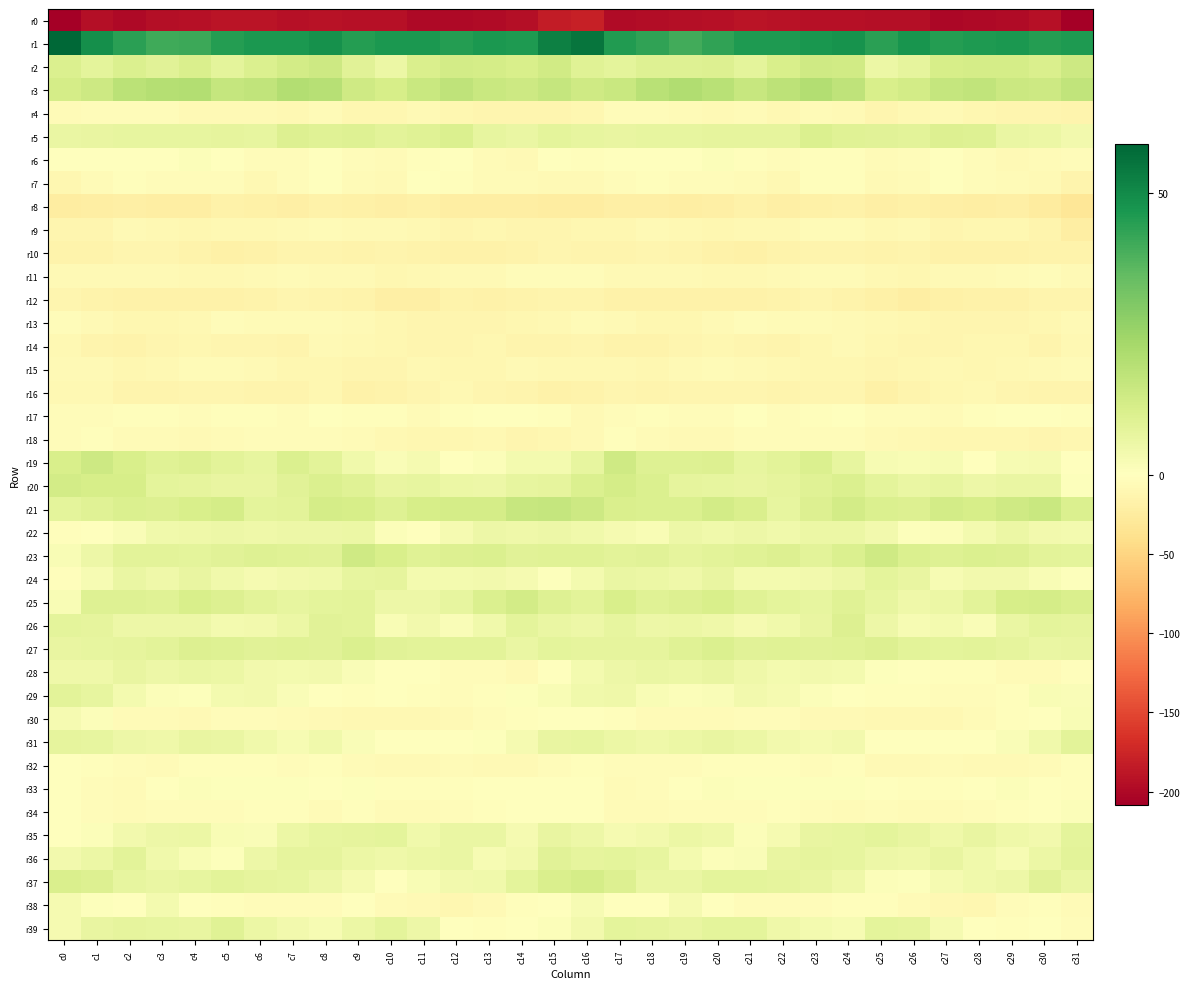

Reading left to right, list all the values displayed in this chart.

r0: c0=-208.3	c1=-194.1	c2=-198.8	c3=-195.0	c4=-193.4	c5=-189.9	c6=-189.0	c7=-192.8	c8=-191.4	c9=-193.6	c10=-192.7	c11=-198.7	c12=-200.1	c13=-197.9	c14=-194.3	c15=-182.4	c16=-179.5	c17=-197.8	c18=-196.8	c19=-194.6	c20=-192.1	c21=-188.8	c22=-190.8	c23=-192.2	c24=-192.1	c25=-193.8	c26=-193.8	c27=-200.5	c28=-198.9	c29=-196.9	c30=-193.2	c31=-208.3
r1: c0=58.5	c1=48.8	c2=44.3	c3=41.1	c4=41.4	c5=45.2	c6=46.3	c7=46.3	c8=48.1	c9=45.3	c10=46.5	c11=46.3	c12=44.9	c13=46.5	c14=45.7	c15=52.4	c16=54.9	c17=45.7	c18=43.3	c19=40.3	c20=43.1	c21=45.8	c22=46.0	c23=47.0	c24=48.0	c25=44.1	c26=47.3	c27=45.1	c28=45.8	c29=46.5	c30=45.1	c31=46.0
r2: c0=10.8	c1=8.0	c2=10.8	c3=9.1	c4=11.0	c5=7.8	c6=10.8	c7=13.2	c8=14.5	c9=8.9	c10=5.9	c11=11.2	c12=12.9	c13=12.5	c14=11.8	c15=13.4	c16=9.4	c17=8.1	c18=9.9	c19=9.8	c20=10.2	c21=8.2	c22=11.8	c23=13.9	c24=13.5	c25=5.9	c26=7.5	c27=12.3	c28=12.8	c29=12.4	c30=11.4	c31=14.5
r3: c0=12.6	c1=14.5	c2=18.4	c3=20.1	c4=20.5	c5=16.4	c6=17.0	c7=20.4	c8=19.3	c9=14.1	c10=12.1	c11=15.3	c12=17.6	c13=15.5	c14=14.6	c15=16.0	c16=14.2	c17=15.5	c18=18.8	c19=20.8	c20=19.0	c21=15.8	c22=18.3	c23=20.6	c24=17.7	c25=11.8	c26=13.2	c27=16.4	c28=17.3	c29=14.7	c30=14.6	c31=17.2
r4: c0=-5.7	c1=-4.6	c2=-3.8	c3=-4.9	c4=-7.6	c5=-6.6	c6=-7.7	c7=-8.5	c8=-5.5	c9=-10.5	c10=-11.0	c11=-7.1	c12=-9.8	c13=-12.4	c14=-11.7	c15=-11.9	c16=-9.9	c17=-4.4	c18=-4.3	c19=-5.7	c20=-8.1	c21=-6.0	c22=-9.7	c23=-6.4	c24=-6.8	c25=-12.5	c26=-8.9	c27=-7.3	c28=-11.3	c29=-12.3	c30=-12.4	c31=-13.1
r5: c0=6.1	c1=6.5	c2=7.2	c3=7.3	c4=7.2	c5=7.5	c6=7.3	c7=10.1	c8=9.6	c9=9.6	c10=8.5	c11=9.2	c12=10.8	c13=7.0	c14=6.2	c15=7.9	c16=7.0	c17=6.6	c18=7.3	c19=7.1	c20=7.4	c21=7.4	c22=7.7	c23=10.7	c24=9.2	c25=8.8	c26=8.6	c27=10.2	c28=9.8	c29=6.2	c30=5.7	c31=4.0
r6: c0=-1.6	c1=-1.1	c2=-0.9	c3=-0.7	c4=1.4	c5=-1.1	c6=-3.8	c7=-3.3	c8=-1.6	c9=-4.2	c10=-5.4	c11=-2.6	c12=-1.6	c13=-6.5	c14=-6.9	c15=-1.5	c16=-1.9	c17=-0.9	c18=-0.9	c19=-0.2	c20=1.2	c21=-2.6	c22=-4.0	c23=-2.3	c24=-2.4	c25=-5.2	c26=-4.7	c27=-1.5	c28=-3.3	c29=-7.3	c30=-6.3	c31=-4.1
r7: c0=-11.4	c1=-6.0	c2=-2.4	c3=-3.5	c4=-4.0	c5=-4.7	c6=-8.7	c7=-4.3	c8=-0.9	c9=-5.8	c10=-7.9	c11=-1.5	c12=-2.3	c13=-6.3	c14=-5.0	c15=-7.3	c16=-7.2	c17=-3.4	c18=-2.4	c19=-4.3	c20=-3.8	c21=-6.4	c22=-8.3	c23=-1.8	c24=-2.3	c25=-7.9	c26=-5.9	c27=-0.2	c28=-4.8	c29=-5.3	c30=-7.6	c31=-14.5
r8: c0=-23.5	c1=-21.5	c2=-19.9	c3=-22.0	c4=-21.5	c5=-17.6	c6=-19.0	c7=-19.7	c8=-16.5	c9=-18.2	c10=-20.3	c11=-18.5	c12=-21.4	c13=-21.6	c14=-21.9	c15=-24.3	c16=-23.3	c17=-20.1	c18=-20.6	c19=-22.5	c20=-19.7	c21=-17.7	c22=-20.1	c23=-18.4	c24=-16.3	c25=-20.1	c26=-19.2	c27=-19.6	c28=-21.8	c29=-21.1	c30=-24.5	c31=-32.1
r9: c0=-11.7	c1=-11.6	c2=-8.1	c3=-8.4	c4=-10.9	c5=-9.4	c6=-8.3	c7=-6.8	c8=-5.5	c9=-8.0	c10=-7.5	c11=-9.6	c12=-12.1	c13=-10.4	c14=-11.8	c15=-12.7	c16=-11.4	c17=-10.0	c18=-7.6	c19=-9.7	c20=-10.2	c21=-9.2	c22=-8.2	c23=-5.9	c24=-6.4	c25=-8.3	c26=-7.7	c27=-11.4	c28=-11.0	c29=-10.7	c30=-14.0	c31=-21.3
r10: c0=-15.8	c1=-15.2	c2=-12.0	c3=-12.0	c4=-15.7	c5=-18.4	c6=-17.1	c7=-14.1	c8=-14.2	c9=-14.7	c10=-14.0	c11=-15.5	c12=-17.5	c13=-17.0	c14=-16.1	c15=-12.4	c16=-13.0	c17=-13.1	c18=-11.6	c19=-13.2	c20=-17.1	c21=-18.5	c22=-15.8	c23=-13.7	c24=-14.5	c25=-14.9	c26=-14.1	c27=-16.5	c28=-17.4	c29=-16.8	c30=-16.0	c31=-16.2
r11: c0=-7.0	c1=-8.0	c2=-7.1	c3=-7.0	c4=-8.4	c5=-8.9	c6=-7.6	c7=-6.4	c8=-6.6	c9=-7.5	c10=-10.8	c11=-9.2	c12=-7.1	c13=-7.2	c14=-4.5	c15=-3.4	c16=-4.4	c17=-7.4	c18=-6.6	c19=-7.5	c20=-9.2	c21=-8.3	c22=-7.4	c23=-6.2	c24=-6.3	c25=-9.7	c26=-10.5	c27=-7.9	c28=-7.7	c29=-6.2	c30=-4.7	c31=-7.1
r12: c0=-12.5	c1=-16.2	c2=-17.1	c3=-17.6	c4=-17.0	c5=-16.4	c6=-15.9	c7=-12.1	c8=-14.0	c9=-15.9	c10=-20.6	c11=-20.6	c12=-15.9	c13=-17.2	c14=-15.2	c15=-13.0	c16=-13.3	c17=-16.8	c18=-17.3	c19=-17.5	c20=-16.6	c21=-16.4	c22=-15.0	c23=-12.0	c24=-14.7	c25=-18.1	c26=-21.3	c27=-18.3	c28=-16.4	c29=-16.7	c30=-14.5	c31=-13.4
r13: c0=-4.6	c1=-6.8	c2=-10.0	c3=-11.1	c4=-8.2	c5=-4.6	c6=-5.8	c7=-5.6	c8=-6.3	c9=-7.5	c10=-9.9	c11=-12.8	c12=-12.1	c13=-12.8	c14=-11.1	c15=-8.2	c16=-5.9	c17=-7.9	c18=-11.2	c19=-10.3	c20=-6.6	c21=-4.5	c22=-6.3	c23=-5.7	c24=-6.6	c25=-8.4	c26=-11.1	c27=-12.8	c28=-12.2	c29=-12.2	c30=-10.6	c31=-7.6
r14: c0=-8.7	c1=-13.4	c2=-15.2	c3=-13.0	c4=-11.0	c5=-11.6	c6=-12.9	c7=-13.0	c8=-7.8	c9=-8.8	c10=-11.4	c11=-12.0	c12=-12.1	c13=-10.4	c14=-13.3	c15=-13.8	c16=-12.3	c17=-15.3	c18=-14.8	c19=-12.1	c20=-11.1	c21=-11.8	c22=-13.7	c23=-11.0	c24=-7.3	c25=-10.3	c26=-11.6	c27=-12.4	c28=-11.2	c29=-10.7	c30=-14.6	c31=-9.5
r15: c0=-7.5	c1=-7.9	c2=-10.3	c3=-8.5	c4=-5.3	c5=-6.4	c6=-7.9	c7=-11.2	c8=-10.0	c9=-11.8	c10=-11.5	c11=-9.1	c12=-10.1	c13=-9.8	c14=-7.7	c15=-8.2	c16=-9.0	c17=-9.6	c18=-10.3	c19=-6.8	c20=-5.7	c21=-6.7	c22=-9.3	c23=-10.9	c24=-10.0	c25=-12.8	c26=-10.3	c27=-9.6	c28=-10.0	c29=-9.2	c30=-7.0	c31=-4.9
r16: c0=-8.3	c1=-9.7	c2=-13.5	c3=-13.7	c4=-11.4	c5=-12.6	c6=-13.2	c7=-14.3	c8=-11.0	c9=-16.3	c10=-16.1	c11=-12.0	c12=-9.3	c13=-11.7	c14=-14.1	c15=-17.4	c16=-15.3	c17=-11.8	c18=-14.3	c19=-12.7	c20=-11.4	c21=-12.9	c22=-13.8	c23=-12.9	c24=-11.8	c25=-18.2	c26=-14.3	c27=-10.9	c28=-9.6	c29=-12.7	c30=-14.6	c31=-14.2
r17: c0=-4.2	c1=-3.9	c2=-1.8	c3=-2.8	c4=-4.8	c5=-1.9	c6=-2.1	c7=-3.5	c8=-0.3	c9=-3.1	c10=-2.8	c11=-5.5	c12=-3.2	c13=-1.6	c14=-1.2	c15=-2.1	c16=-7.2	c17=-3.9	c18=-1.8	c19=-4.0	c20=-3.9	c21=-1.3	c22=-3.4	c23=-1.7	c24=-1.3	c25=-3.4	c26=-3.7	c27=-5.0	c28=-2.5	c29=-1.3	c30=-0.6	c31=-2.2
r18: c0=-4.3	c1=-1.8	c2=-4.9	c3=-6.2	c4=-8.1	c5=-5.2	c6=-3.8	c7=-4.5	c8=-3.6	c9=-5.7	c10=-9.0	c11=-9.9	c12=-10.9	c13=-9.7	c14=-11.6	c15=-9.8	c16=-6.9	c17=-3.3	c18=-5.7	c19=-7.3	c20=-7.4	c21=-4.0	c22=-4.4	c23=-4.2	c24=-3.7	c25=-7.8	c26=-9.0	c27=-10.5	c28=-10.4	c29=-10.0	c30=-11.7	c31=-10.3
r19: c0=11.5	c1=14.3	c2=11.8	c3=9.3	c4=10.5	c5=8.3	c6=7.1	c7=10.8	c8=8.6	c9=4.4	c10=1.4	c11=3.1	c12=0.4	c13=1.3	c14=3.4	c15=3.4	c16=7.2	c17=13.9	c18=9.9	c19=9.8	c20=10.1	c21=7.3	c22=8.4	c23=10.5	c24=7.3	c25=2.3	c26=2.0	c27=2.5	c28=0.2	c29=2.4	c30=3.0	c31=-0.9
r20: c0=12.9	c1=12.2	c2=12.1	c3=8.0	c4=7.4	c5=6.6	c6=6.8	c7=9.0	c8=10.5	c9=9.5	c10=6.5	c11=7.3	c12=5.6	c13=5.4	c14=7.0	c15=7.7	c16=10.6	c17=12.4	c18=10.8	c19=7.5	c20=7.3	c21=6.4	c22=7.5	c23=9.6	c24=10.7	c25=8.0	c26=6.2	c27=7.2	c28=5.1	c29=6.2	c30=6.3	c31=0.9
r21: c0=7.8	c1=9.3	c2=10.7	c3=10.4	c4=11.9	c5=12.8	c6=7.9	c7=8.3	c8=12.4	c9=12.0	c10=9.9	c11=12.1	c12=12.8	c13=12.5	c14=15.9	c15=16.0	c16=14.4	c17=11.0	c18=10.8	c19=10.7	c20=12.9	c21=11.1	c22=6.9	c23=10.2	c24=12.8	c25=10.6	c26=10.4	c27=13.2	c28=12.1	c29=14.0	c30=15.3	c31=10.6
r22: c0=-1.7	c1=0.1	c2=1.8	c3=4.2	c4=4.6	c5=5.1	c6=4.7	c7=5.5	c8=5.3	c9=5.5	c10=1.3	c11=0.2	c12=2.9	c13=5.1	c14=4.7	c15=5.1	c16=4.4	c17=2.8	c18=2.1	c19=5.2	c20=4.3	c21=5.2	c22=4.5	c23=5.9	c24=5.5	c25=4.0	c26=0.8	c27=1.1	c28=3.4	c29=5.8	c30=4.1	c31=3.2
r23: c0=1.9	c1=5.0	c2=8.4	c3=8.2	c4=7.8	c5=9.0	c6=10.0	c7=9.4	c8=8.9	c9=13.7	c10=11.8	c11=9.6	c12=10.4	c13=10.7	c14=8.9	c15=9.3	c16=9.3	c17=8.3	c18=8.8	c19=7.6	c20=8.3	c21=9.4	c22=10.2	c23=8.6	c24=10.7	c25=13.9	c26=10.7	c27=9.7	c28=10.6	c29=10.1	c30=8.6	c31=7.9
r24: c0=-2.3	c1=2.6	c2=6.1	c3=4.6	c4=6.6	c5=4.3	c6=3.0	c7=3.9	c8=4.3	c9=7.3	c10=7.6	c11=3.6	c12=3.2	c13=3.9	c14=3.2	c15=0.5	c16=3.5	c17=6.0	c18=5.8	c19=4.8	c20=6.4	c21=3.4	c22=3.5	c23=3.9	c24=5.1	c25=7.9	c26=6.5	c27=2.5	c28=3.8	c29=4.0	c30=2.1	c31=0.6
r25: c0=2.3	c1=9.6	c2=9.7	c3=9.5	c4=11.7	c5=10.2	c6=8.4	c7=7.2	c8=8.2	c9=8.6	c10=5.3	c11=5.4	c12=7.3	c13=10.6	c14=13.1	c15=9.7	c16=8.5	c17=11.9	c18=9.2	c19=10.3	c20=11.5	c21=9.3	c22=8.0	c23=7.0	c24=9.2	c25=7.0	c26=5.0	c27=5.8	c28=8.6	c29=12.0	c30=12.7	c31=11.1
r26: c0=7.9	c1=7.3	c2=5.2	c3=5.4	c4=5.1	c5=3.5	c6=3.7	c7=5.9	c8=9.0	c9=8.5	c10=2.3	c11=4.1	c12=1.5	c13=4.4	c14=7.9	c15=6.1	c16=5.3	c17=7.0	c18=5.2	c19=5.5	c20=4.7	c21=3.0	c22=4.4	c23=6.8	c24=10.2	c25=5.3	c26=2.6	c27=3.5	c28=1.6	c29=6.4	c30=8.1	c31=7.6
r27: c0=6.5	c1=7.1	c2=7.5	c3=8.6	c4=10.5	c5=9.9	c6=9.1	c7=9.5	c8=8.7	c9=10.6	c10=8.9	c11=8.3	c12=8.4	c13=8.3	c14=6.3	c15=8.0	c16=7.7	c17=7.8	c18=7.7	c19=9.5	c20=10.7	c21=9.0	c22=9.5	c23=9.0	c24=9.4	c25=10.2	c26=8.4	c27=8.2	c28=8.3	c29=7.7	c30=6.1	c31=6.6
r28: c0=5.0	c1=4.9	c2=6.6	c3=5.4	c4=6.3	c5=5.6	c6=3.7	c7=3.6	c8=3.9	c9=1.5	c10=0.4	c11=-0.7	c12=-3.3	c13=-4.0	c14=-7.0	c15=-1.3	c16=3.3	c17=5.3	c18=6.2	c19=5.6	c20=6.5	c21=4.8	c22=3.5	c23=4.0	c24=3.2	c25=0.5	c26=0.4	c27=-2.0	c28=-3.3	c29=-5.4	c30=-6.2	c31=-1.9
r29: c0=8.5	c1=7.1	c2=3.2	c3=1.3	c4=0.6	c5=3.4	c6=3.9	c7=1.5	c8=0.4	c9=-2.0	c10=-1.4	c11=-3.1	c12=-4.4	c13=-3.0	c14=0.5	c15=2.1	c16=4.3	c17=5.0	c18=2.0	c19=1.1	c20=1.6	c21=4.1	c22=3.1	c23=1.1	c24=-0.7	c25=-2.0	c26=-1.7	c27=-3.9	c28=-3.9	c29=-1.9	c30=1.9	c31=1.6
r30: c0=2.8	c1=1.2	c2=-5.3	c3=-5.6	c4=-6.6	c5=-4.9	c6=-3.8	c7=-6.5	c8=-6.7	c9=-8.4	c10=-9.3	c11=-8.8	c12=-8.1	c13=-3.5	c14=-1.7	c15=-0.8	c16=-0.7	c17=-2.1	c18=-6.4	c19=-5.5	c20=-6.3	c21=-3.7	c22=-4.7	c23=-6.7	c24=-7.3	c25=-8.9	c26=-9.2	c27=-8.7	c28=-6.4	c29=-2.7	c30=-0.6	c31=1.9
r31: c0=7.4	c1=6.9	c2=5.2	c3=4.7	c4=6.7	c5=6.2	c6=4.5	c7=2.7	c8=4.1	c9=1.4	c10=-0.5	c11=-0.0	c12=-0.1	c13=0.8	c14=3.0	c15=6.8	c16=7.2	c17=5.7	c18=4.6	c19=5.6	c20=6.7	c21=5.6	c22=4.0	c23=3.1	c24=3.7	c25=0.2	c26=-0.6	c27=0.0	c28=-0.0	c29=1.7	c30=4.5	c31=8.6
r32: c0=-1.1	c1=-2.1	c2=-3.9	c3=-5.5	c4=-2.9	c5=-2.4	c6=-2.1	c7=-4.5	c8=-2.8	c9=-5.3	c10=-7.2	c11=-6.8	c12=-6.1	c13=-7.9	c14=-6.8	c15=-3.5	c16=-2.3	c17=-3.4	c18=-4.3	c19=-4.8	c20=-2.7	c21=-2.2	c22=-2.8	c23=-4.0	c24=-2.9	c25=-6.8	c26=-7.1	c27=-6.5	c28=-6.5	c29=-7.9	c30=-5.4	c31=-2.1
r33: c0=-0.9	c1=-4.4	c2=-5.5	c3=-0.9	c4=1.3	c5=0.8	c6=0.7	c7=0.8	c8=-0.1	c9=0.9	c10=-2.8	c11=-3.2	c12=-2.1	c13=0.4	c14=0.3	c15=-1.0	c16=-0.5	c17=-5.7	c18=-3.4	c19=0.3	c20=1.0	c21=0.6	c22=0.9	c23=0.5	c24=0.5	c25=-0.6	c26=-3.2	c27=-2.9	c28=-1.1	c29=1.0	c30=-0.6	c31=-2.3
r34: c0=0.3	c1=-4.4	c2=-5.6	c3=-4.3	c4=-3.7	c5=-4.5	c6=-3.2	c7=-3.0	c8=-6.1	c9=-3.2	c10=-5.9	c11=-6.3	c12=-4.9	c13=-2.8	c14=-1.4	c15=-0.3	c16=-0.4	c17=-5.0	c18=-5.3	c19=-3.9	c20=-4.0	c21=-4.4	c22=-2.2	c23=-4.9	c24=-5.1	c25=-3.7	c26=-6.3	c27=-5.4	c28=-4.6	c29=-1.7	c30=-1.0	c31=1.3
r35: c0=-1.0	c1=1.1	c2=3.9	c3=5.1	c4=5.8	c5=2.0	c6=1.7	c7=5.6	c8=7.1	c9=7.4	c10=8.0	c11=4.4	c12=6.2	c13=6.0	c14=3.0	c15=6.4	c16=5.2	c17=3.2	c18=3.9	c19=5.5	c20=5.0	c21=1.1	c22=3.1	c23=6.5	c24=7.1	c25=8.0	c26=6.8	c27=4.8	c28=6.5	c29=4.7	c30=3.7	c31=8.1
r36: c0=4.0	c1=5.6	c2=8.4	c3=4.5	c4=2.0	c5=0.6	c6=5.3	c7=7.5	c8=7.5	c9=5.9	c10=5.0	c11=5.6	c12=6.2	c13=2.7	c14=4.0	c15=9.0	c16=7.6	c17=8.2	c18=7.0	c19=3.6	c20=1.2	c21=1.8	c22=6.8	c23=7.6	c24=6.9	c25=5.4	c26=4.9	c27=6.5	c28=4.5	c29=2.4	c30=5.6	c31=8.6
r37: c0=11.1	c1=10.3	c2=7.1	c3=6.1	c4=7.1	c5=8.5	c6=7.5	c7=6.9	c8=5.4	c9=2.8	c10=-0.0	c11=2.1	c12=3.8	c13=4.3	c14=8.2	c15=11.4	c16=12.8	c17=10.3	c18=6.2	c19=6.4	c20=8.1	c21=7.9	c22=7.4	c23=6.4	c24=4.8	c25=1.2	c26=0.5	c27=2.7	c28=4.1	c29=5.0	c30=9.1	c31=6.2
r38: c0=2.8	c1=0.6	c2=-1.5	c3=3.4	c4=0.3	c5=-2.3	c6=-4.2	c7=-3.5	c8=-3.9	c9=-1.3	c10=-5.3	c11=-7.6	c12=-10.9	c13=-6.6	c14=-1.8	c15=-0.6	c16=2.5	c17=-0.2	c18=0.4	c19=3.2	c20=-0.7	c21=-3.6	c22=-3.6	c23=-3.8	c24=-2.8	c25=-2.1	c26=-6.5	c27=-9.1	c28=-10.2	c29=-3.8	c30=-2.5	c31=-6.0
r39: c0=2.8	c1=6.8	c2=7.6	c3=7.3	c4=6.6	c5=9.2	c6=5.9	c7=3.8	c8=2.4	c9=5.7	c10=8.2	c11=5.2	c12=0.4	c13=-1.8	c14=-1.0	c15=1.2	c16=3.7	c17=8.2	c18=7.6	c19=6.7	c20=7.9	c21=8.2	c22=5.0	c23=3.5	c24=2.3	c25=8.0	c26=7.4	c27=3.0	c28=-0.2	c29=-2.1	c30=-0.9	c31=-4.0